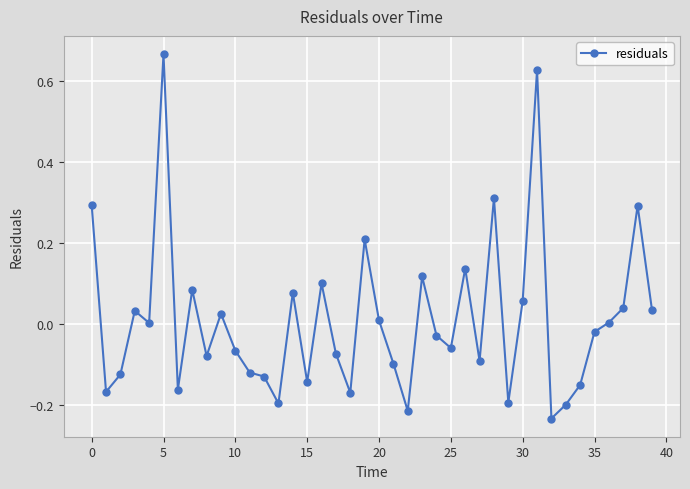

True or false: there are more than 0 points higher than both neighbors.

True